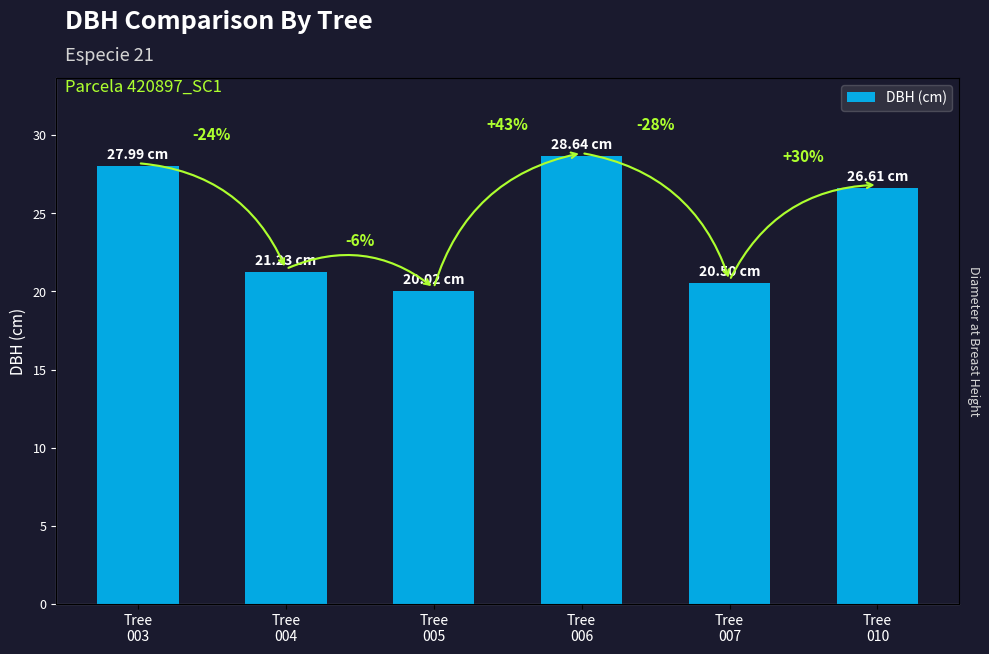

The value at Tree
006 is 42.4. True or false?

False